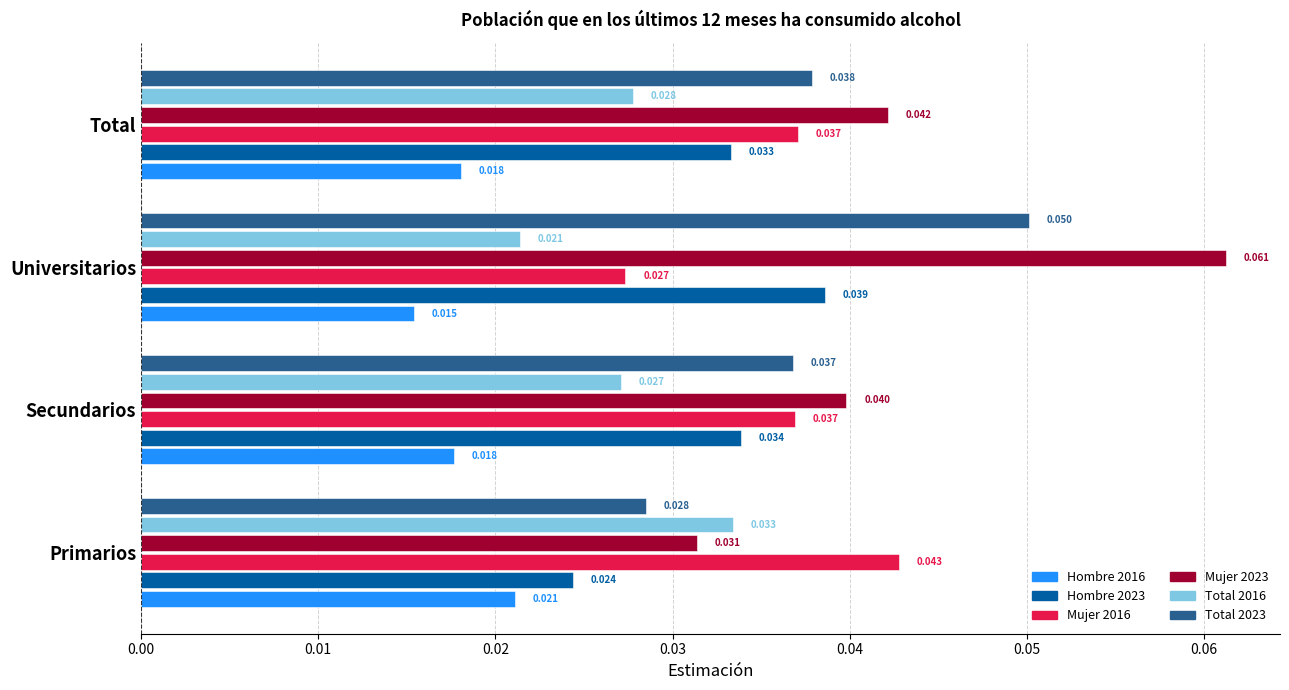

Rank the categories by Total 2016 value from highest to lowest.

Primarios, Total, Secundarios, Universitarios